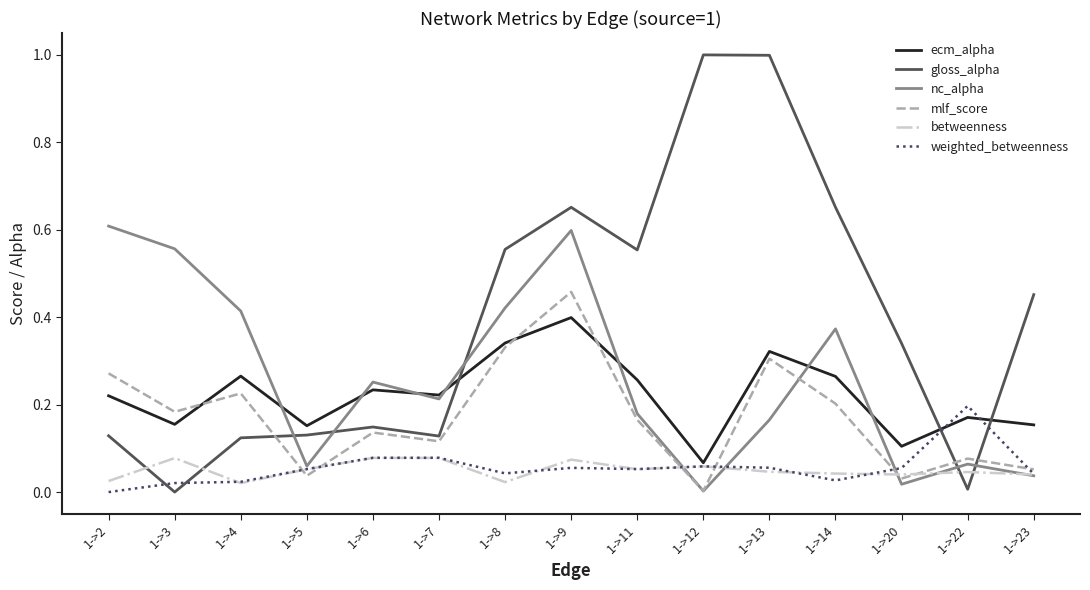

Which series changed the most between 1->5 and 1->20?

gloss_alpha